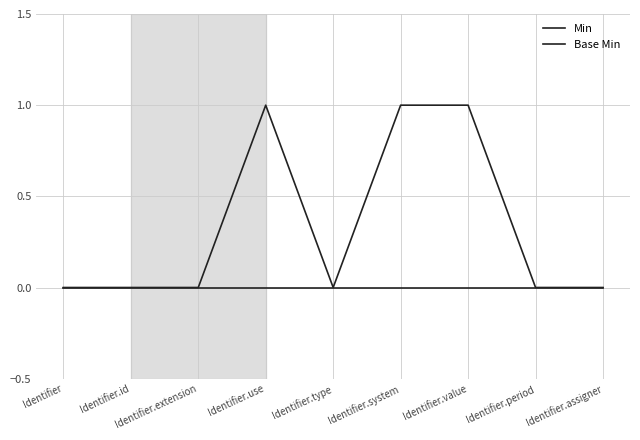

True or false: Base Min and Min intersect in this chart.

False